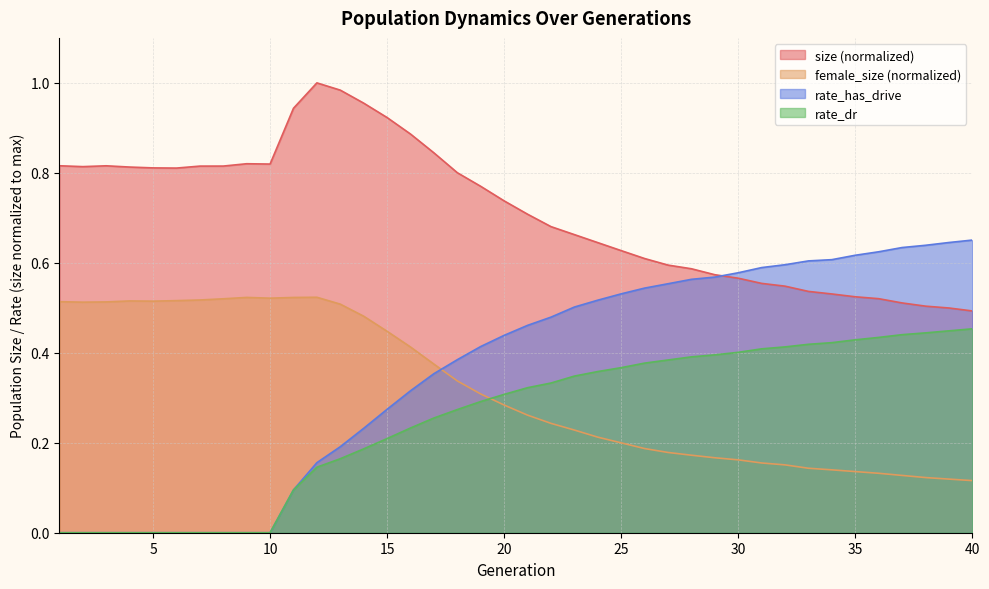

Between 15 and 35, which series saw the biggest shift?

size (normalized)